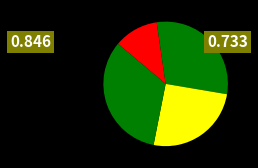

Is there any slice that represents more than half of the pie?

No